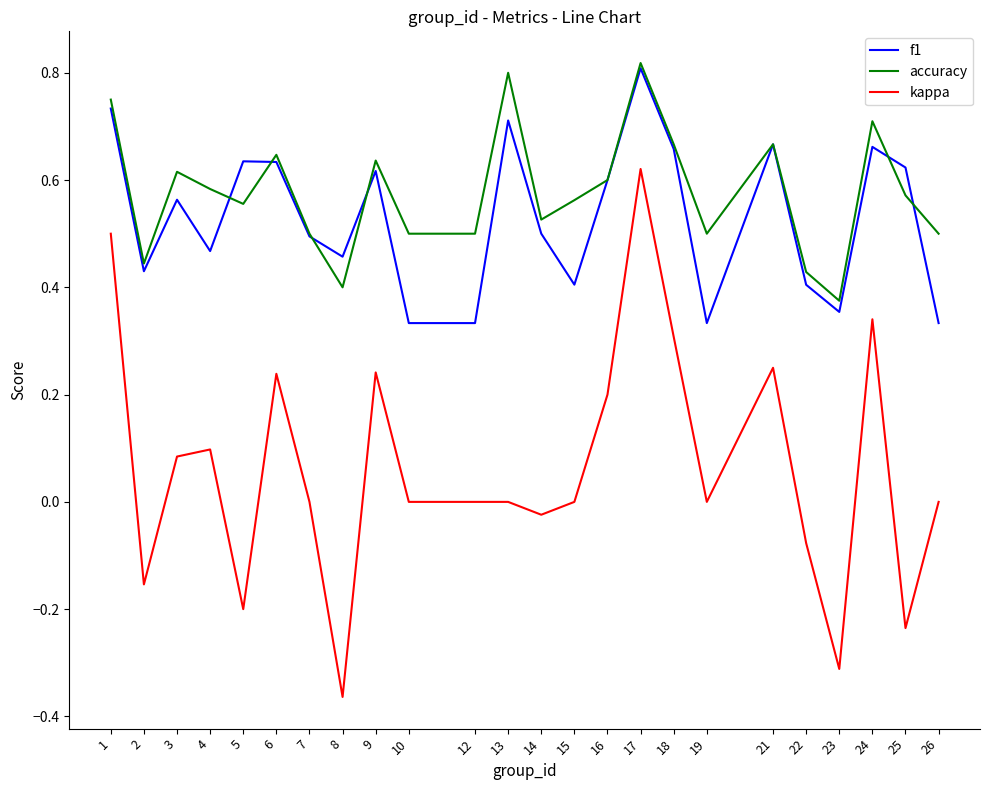

At which category is the sum across all series the highest?

17